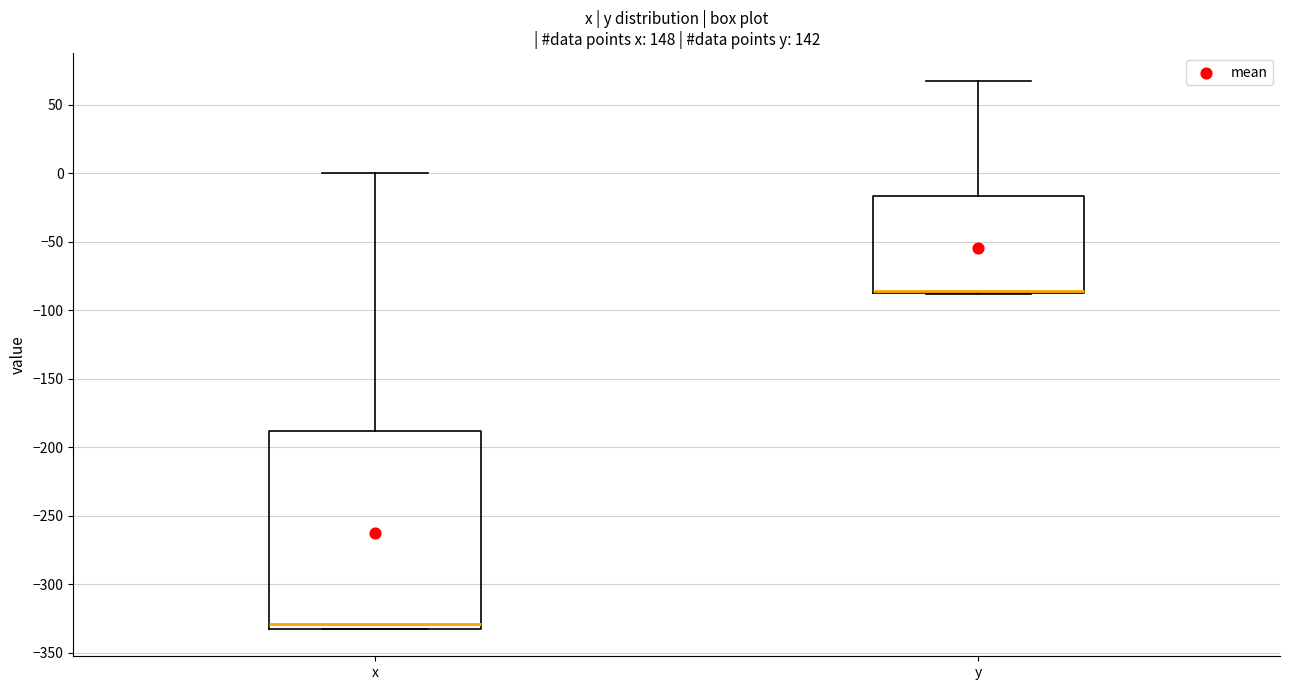

Reading left to right, transcribe this box plot: for each box, give where its median line is, the range the box spans, and where its two whiskers end, as read against the y-axis. The values are not printed on the chart, so give them approximately, as read against the axis.

x: median -330 (just above the box's lower edge), box -330 to -190, whiskers -330 to 0
y: median -85 (drawn on the box's lower edge), box -85 to -15, whiskers -90 to 70